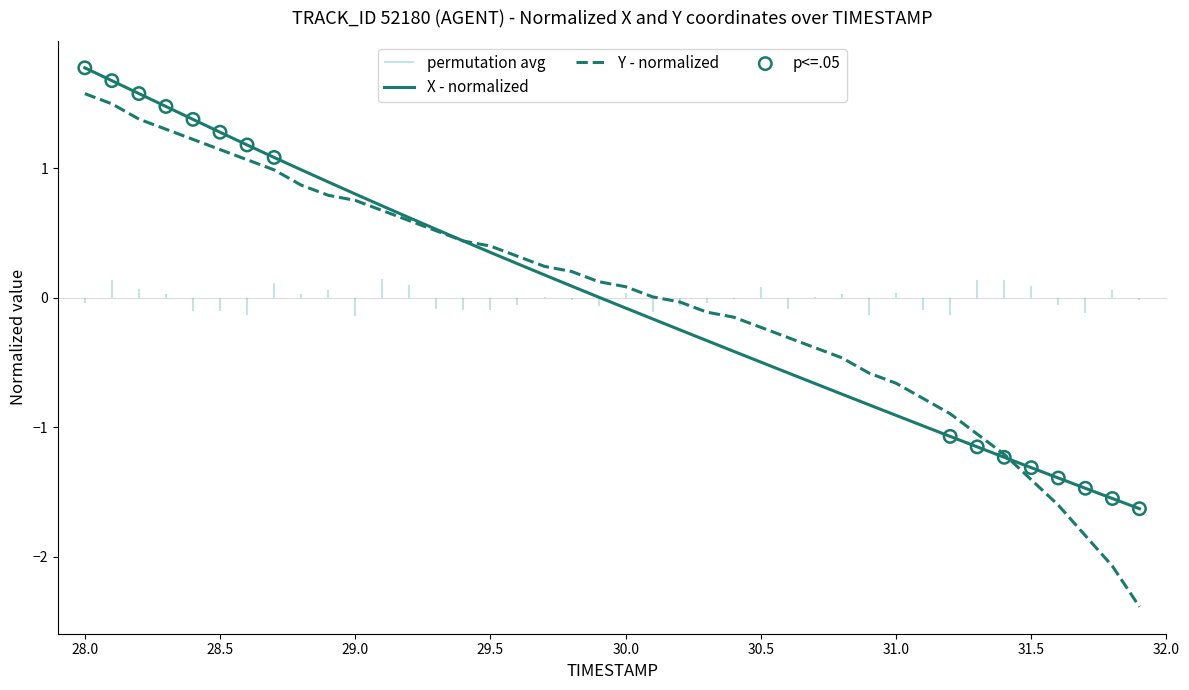

At which label does X - normalized reach its peak?

28.0